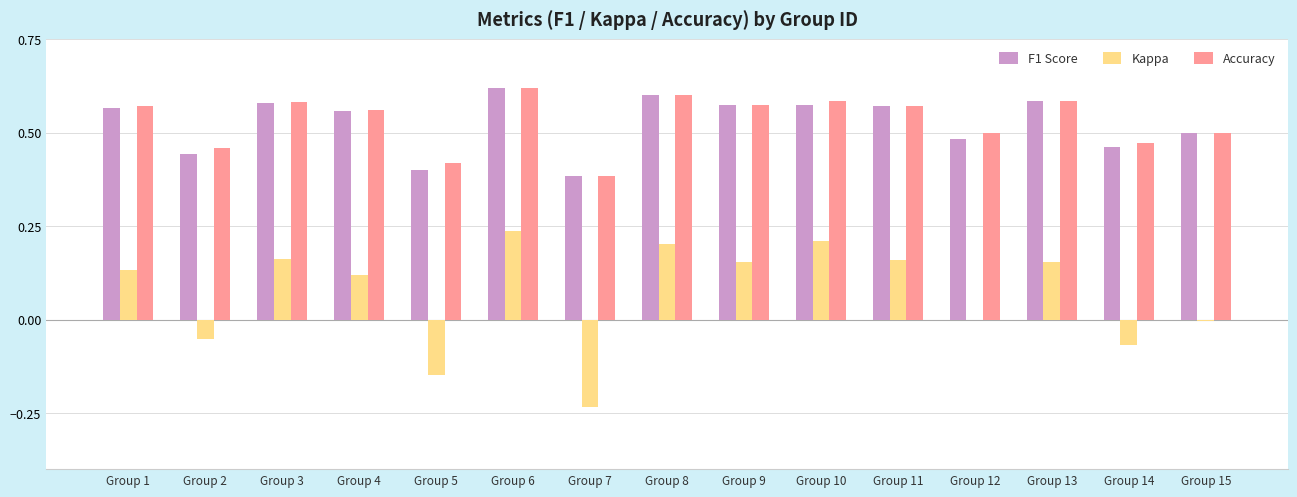

Which series has the widest spread of values?

Kappa